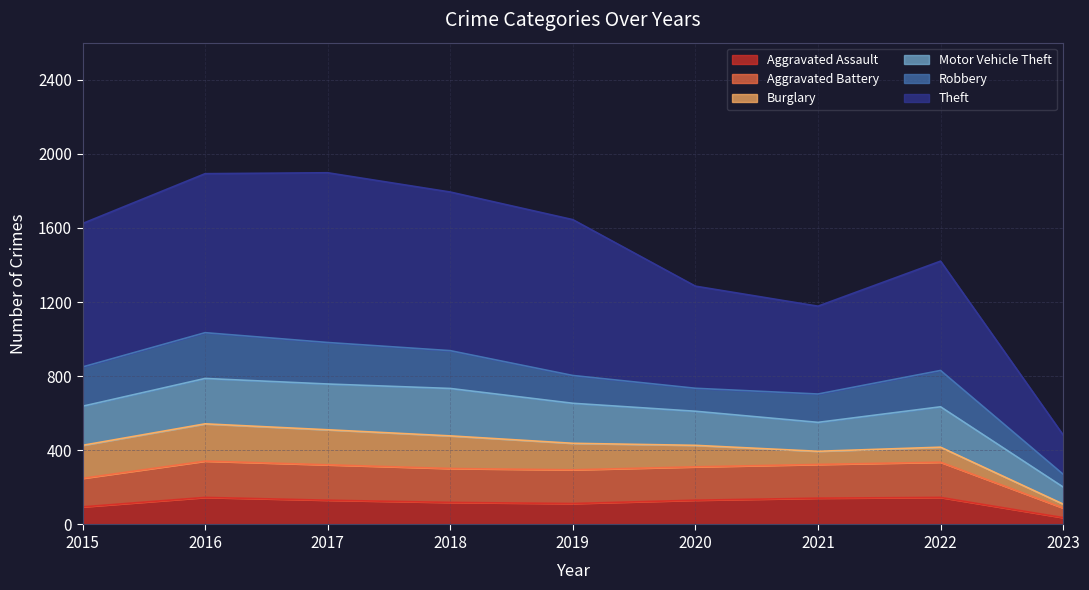

The value of Aggravated Assault at 2016 is 146. True or false?

True